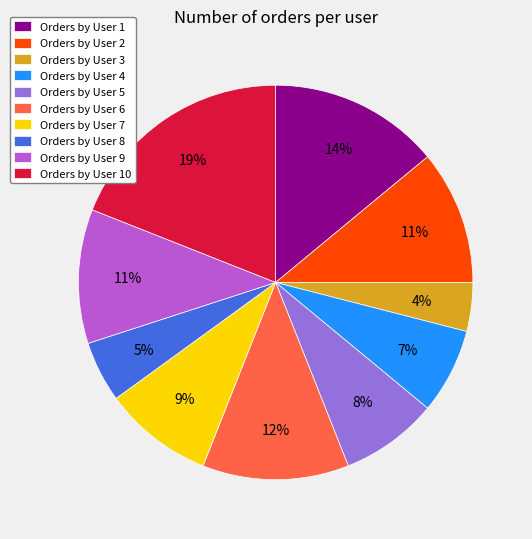

Approximately how many times larger is the value at Orders by User 8 compared to Orders by User 2?

0.5